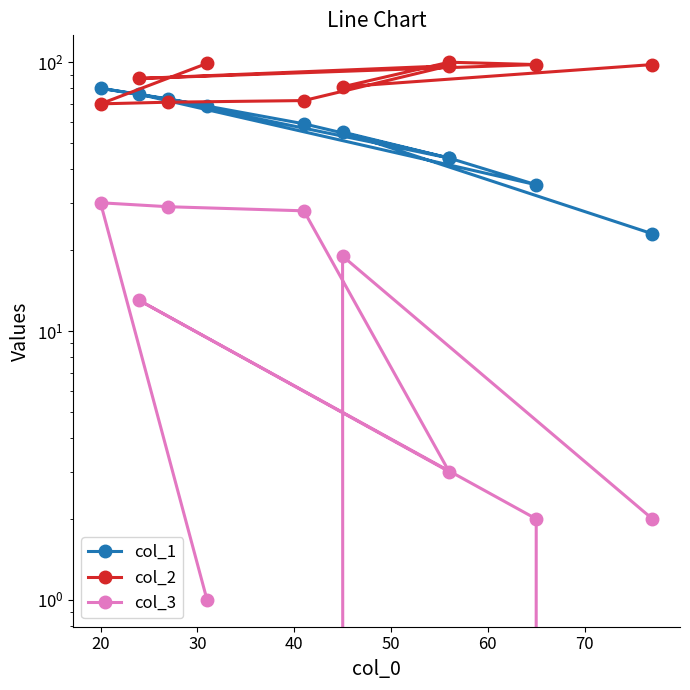

What is the value of the col_1 point at the 9th from the left?

55